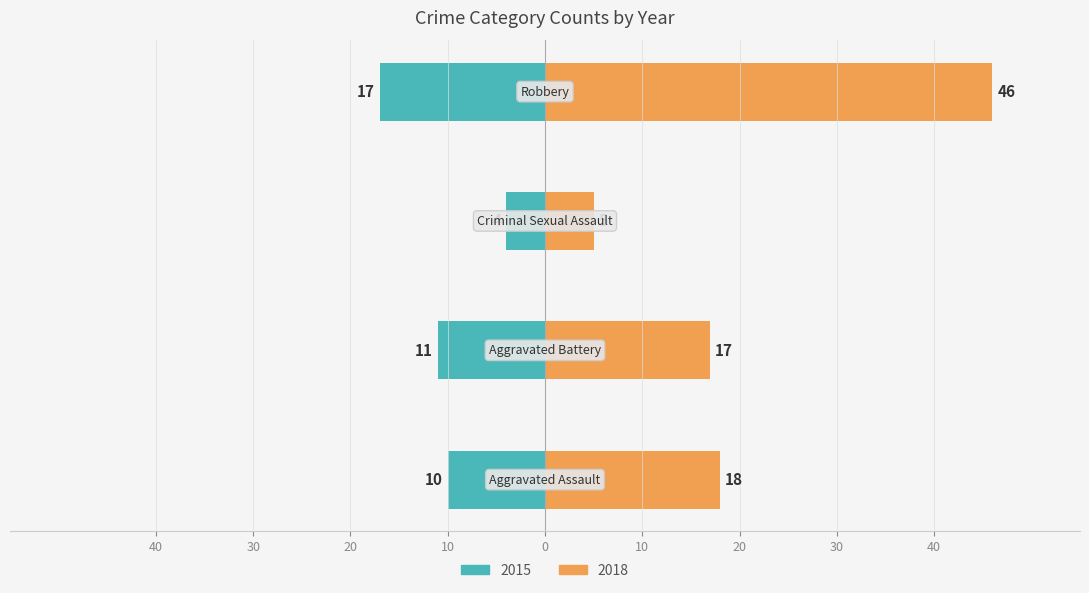

At which category does the chart reach its peak across all series?

Robbery